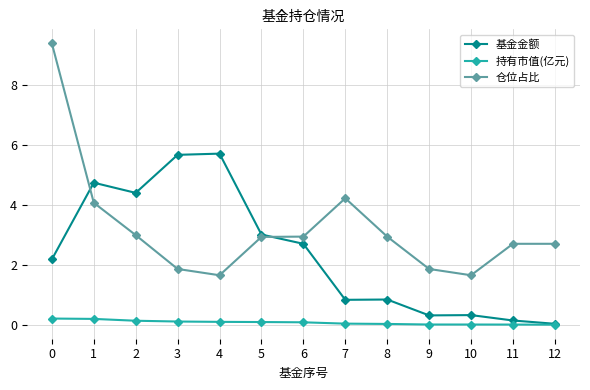

Rank the series by their average value, from lowest to highest.

持有市值(亿元), 基金金额, 仓位占比